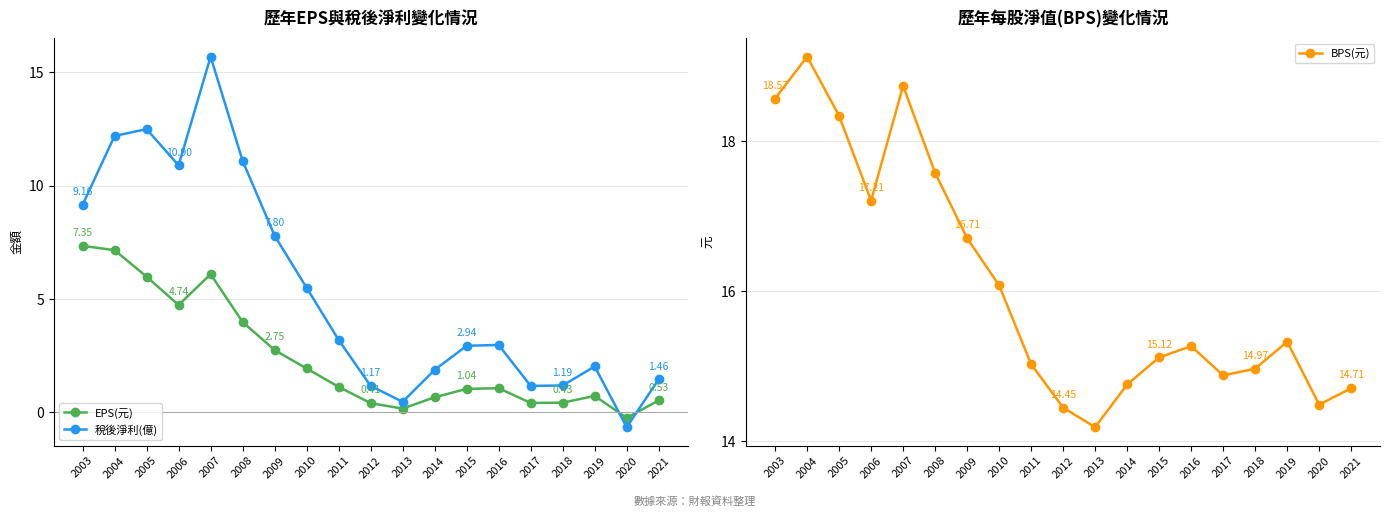

Reading left to right, list all the values displayed in this chart.

EPS(元): 7.3	7.2	6.0	4.7	6.1	4.0	2.8	1.9	1.1	0.4	0.2	0.7	1.0	1.1	0.4	0.4	0.7	-0.2	0.5
稅後淨利(億): 9.2	12.2	12.5	10.9	15.7	11.1	7.8	5.5	3.2	1.2	0.5	1.9	2.9	3.0	1.2	1.2	2.0	-0.7	1.5
BPS(元): 18.6	19.1	18.3	17.2	18.7	17.6	16.7	16.1	15.0	14.4	14.2	14.8	15.1	15.3	14.9	15.0	15.3	14.5	14.7